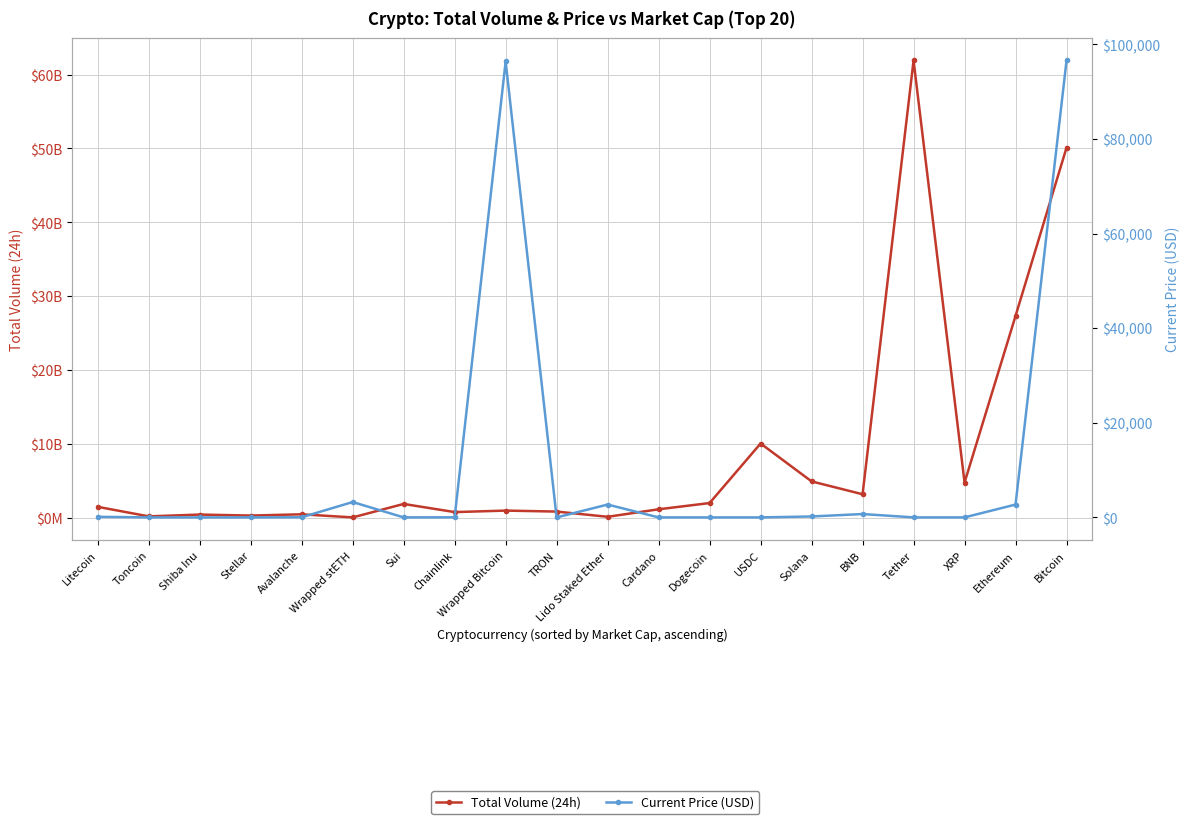

Which series has the largest range (max minus min)?

Total Volume (24h)